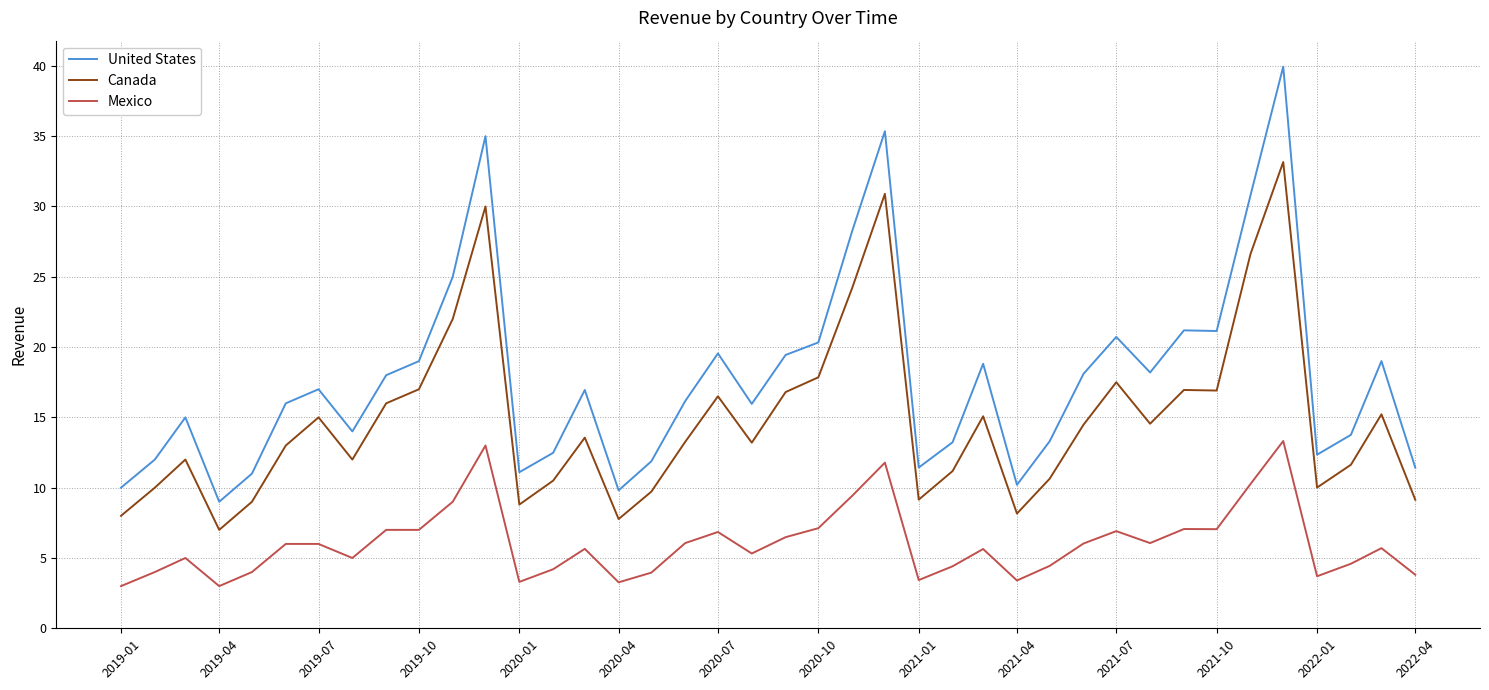

List the series in order of their peak value, lowest first.

Mexico, Canada, United States